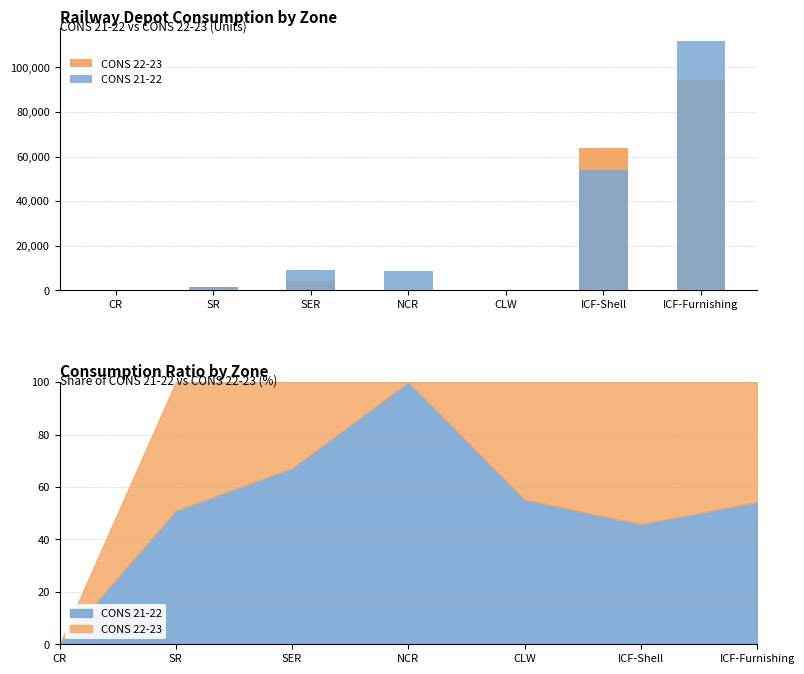

True or false: CONS 22-23 has a value of 218 at CLW.

False